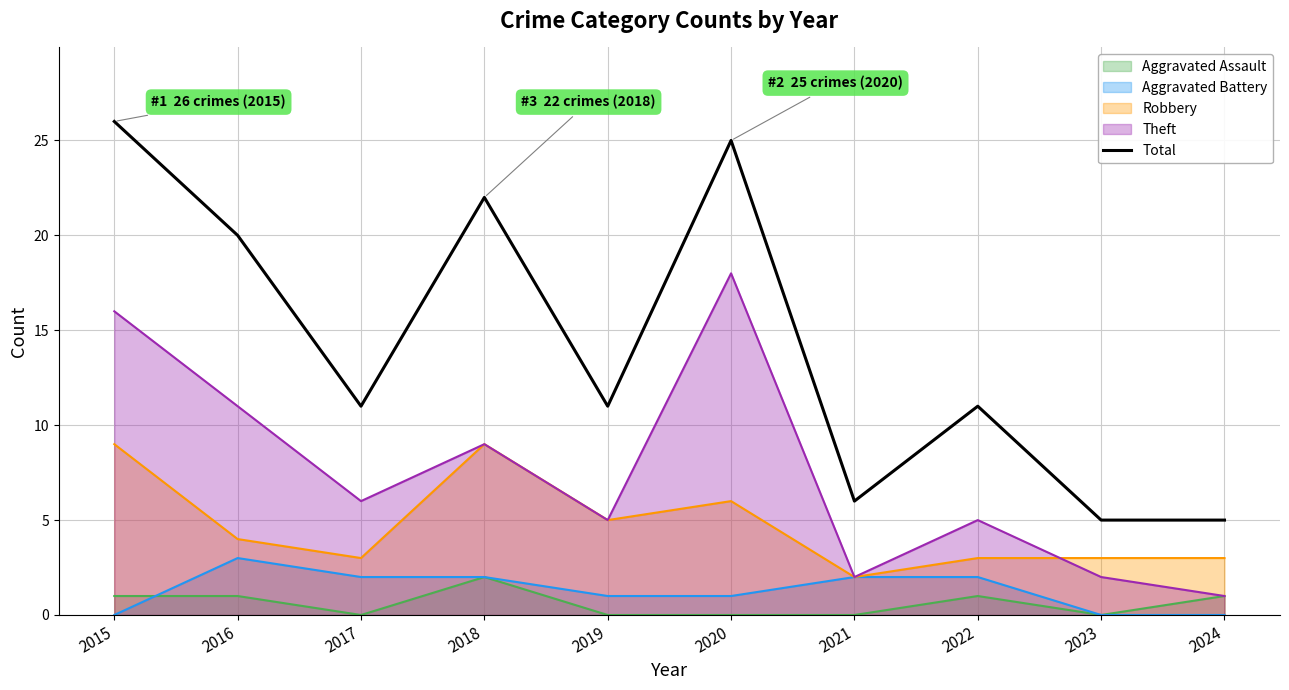

Count the number of values greater than 11.

4